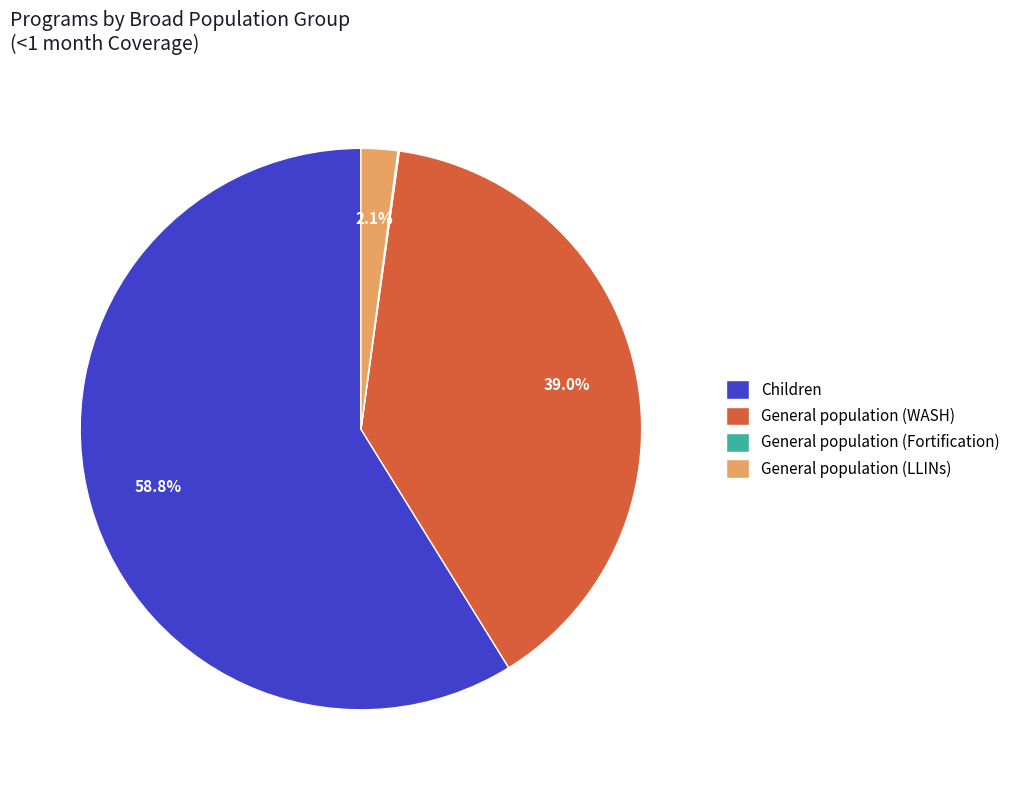

Which category accounts for the majority?

Children